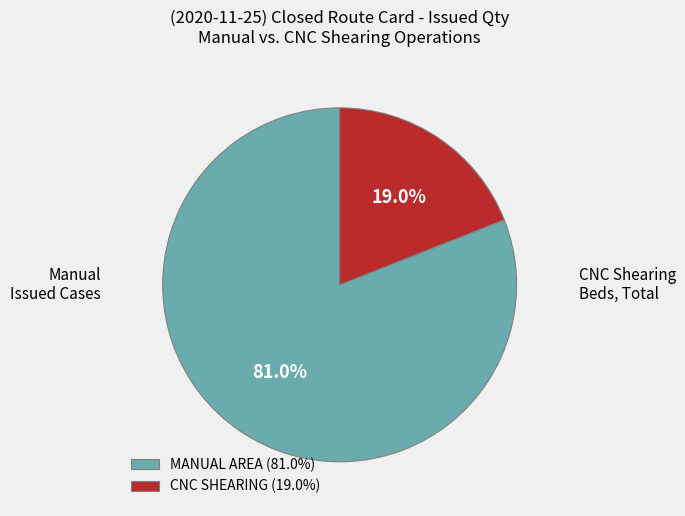

Which has a higher value, MANUAL AREA (81.0%) or CNC SHEARING (19.0%)?

MANUAL AREA (81.0%)